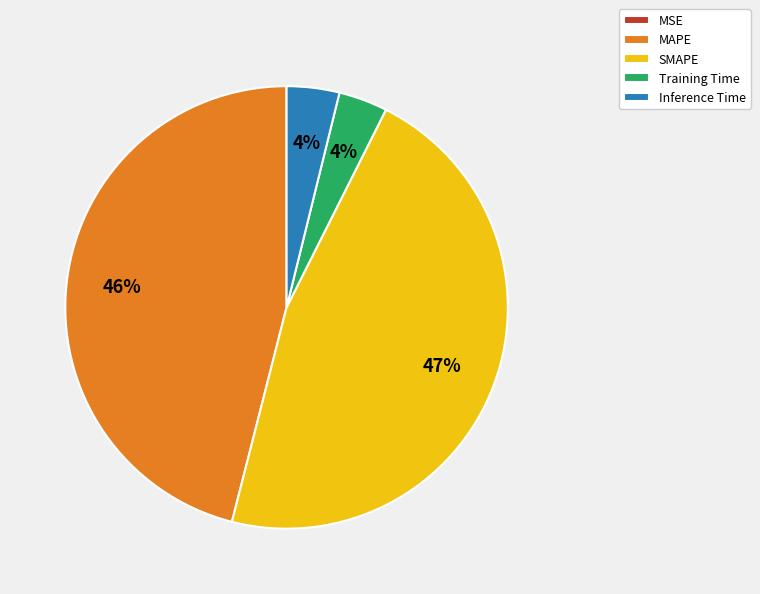

To the nearest percent, what is the difference between the largest and smallest slice percentages?

47%